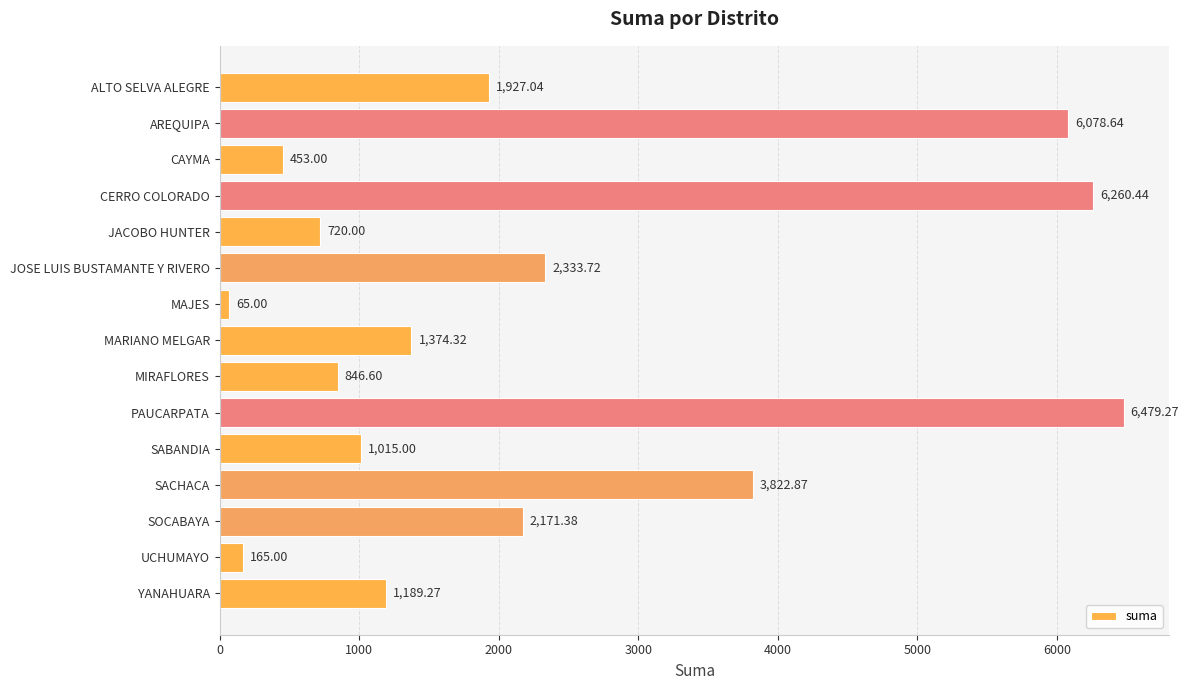

At which category does the chart reach its peak across all series?

PAUCARPATA